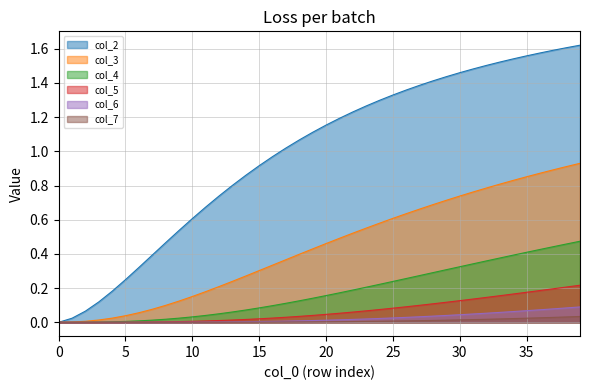

What is the average value of the col_3 series?

0.4